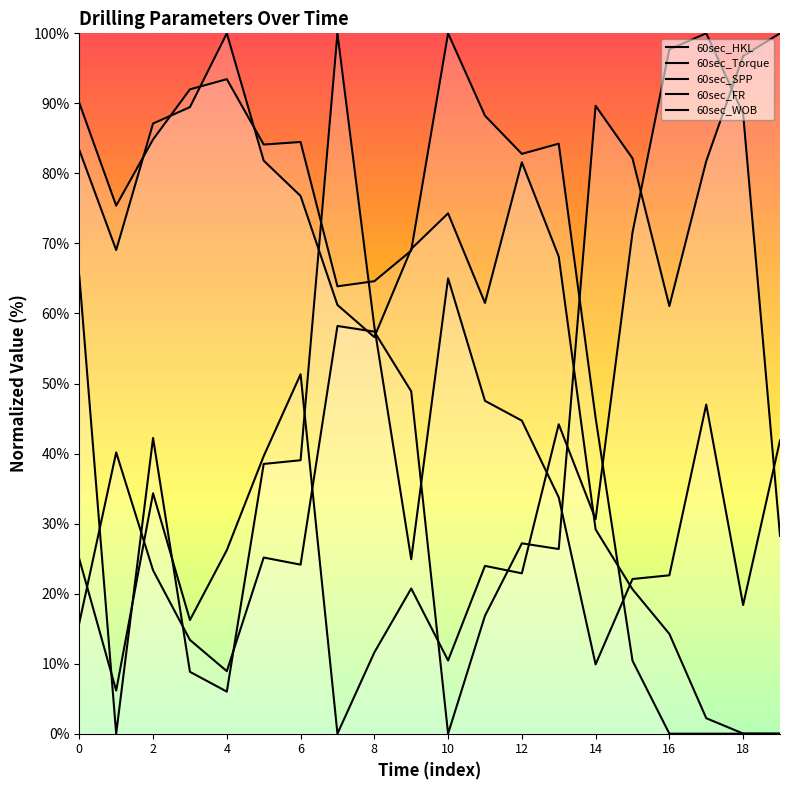

How many data points does each series have?

20